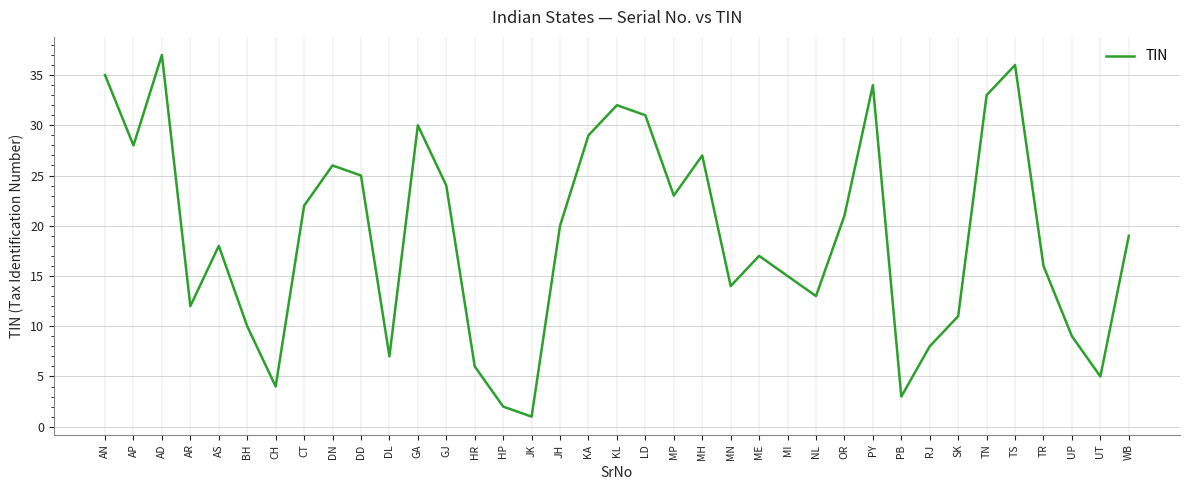

Reading left to right, transcribe all the data shown in this chart.

35	28	37	12	18	10	4	22	26	25	7	30	24	6	2	1	20	29	32	31	23	27	14	17	15	13	21	34	3	8	11	33	36	16	9	5	19